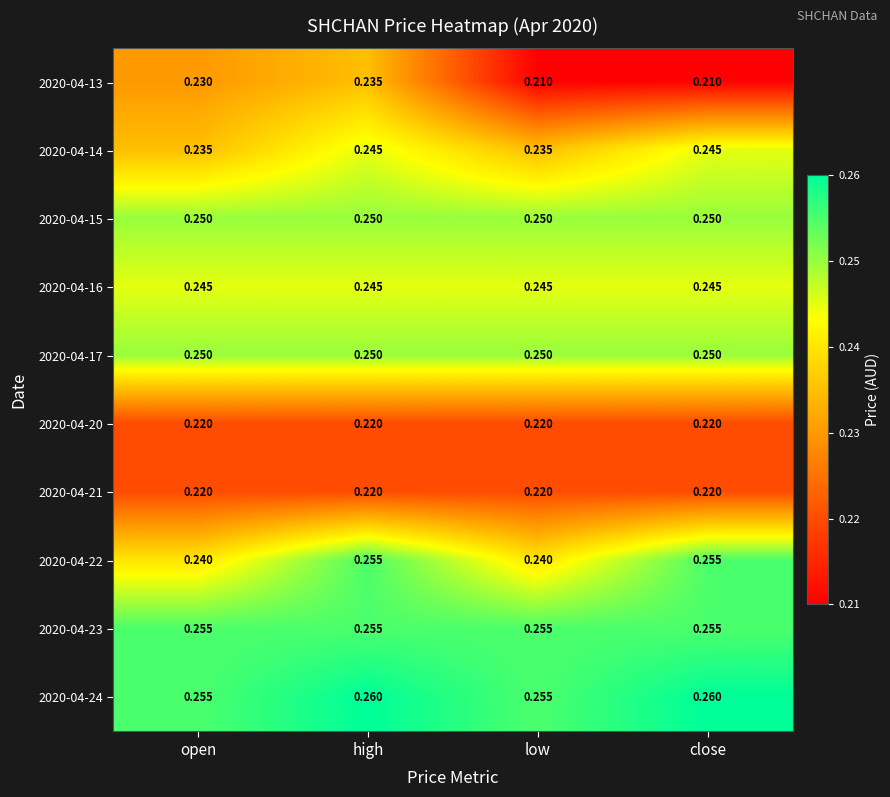

At which category is the sum across all series the highest?

high